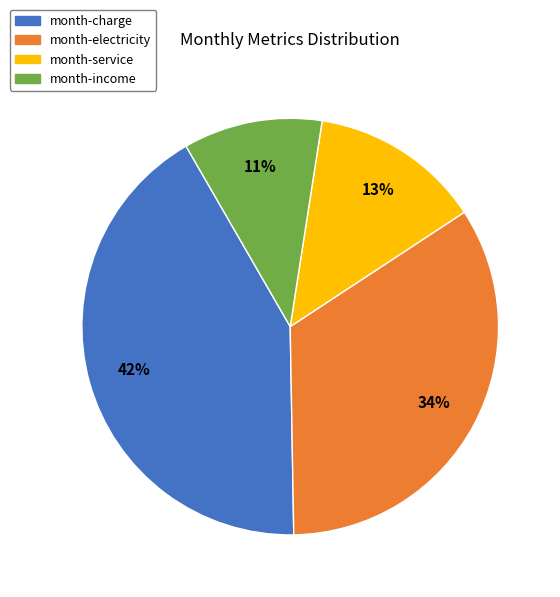

Is it true that month-electricity is 34% of the pie?

True